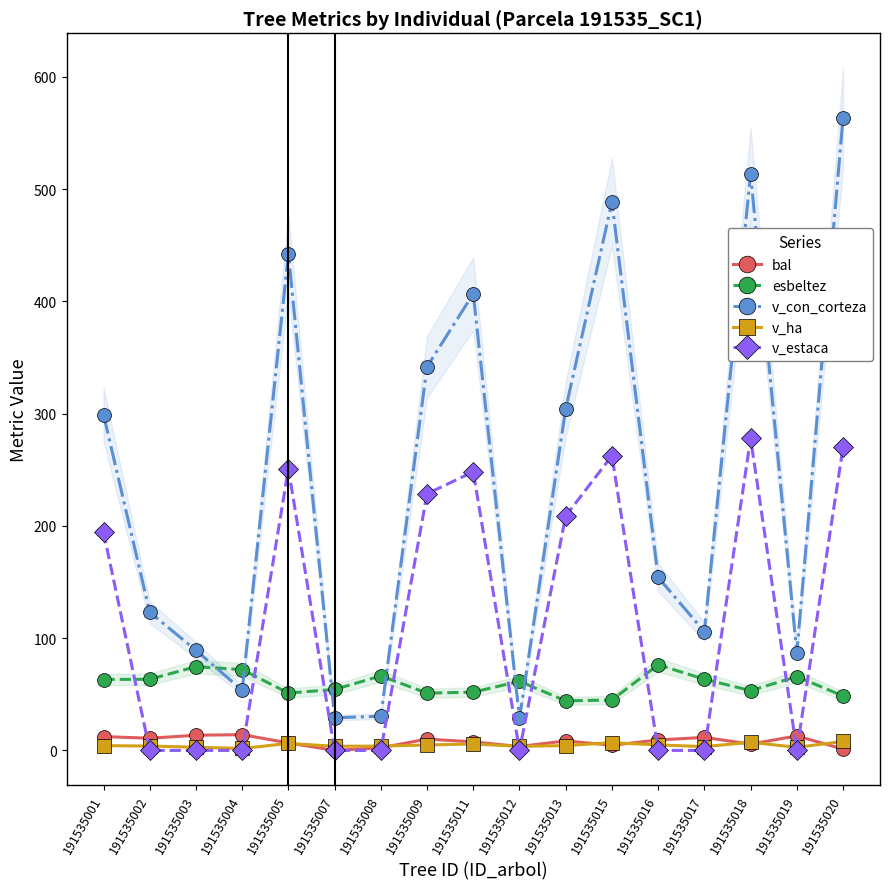

What is the spread (max minus min) of values at 191535012?

61.6